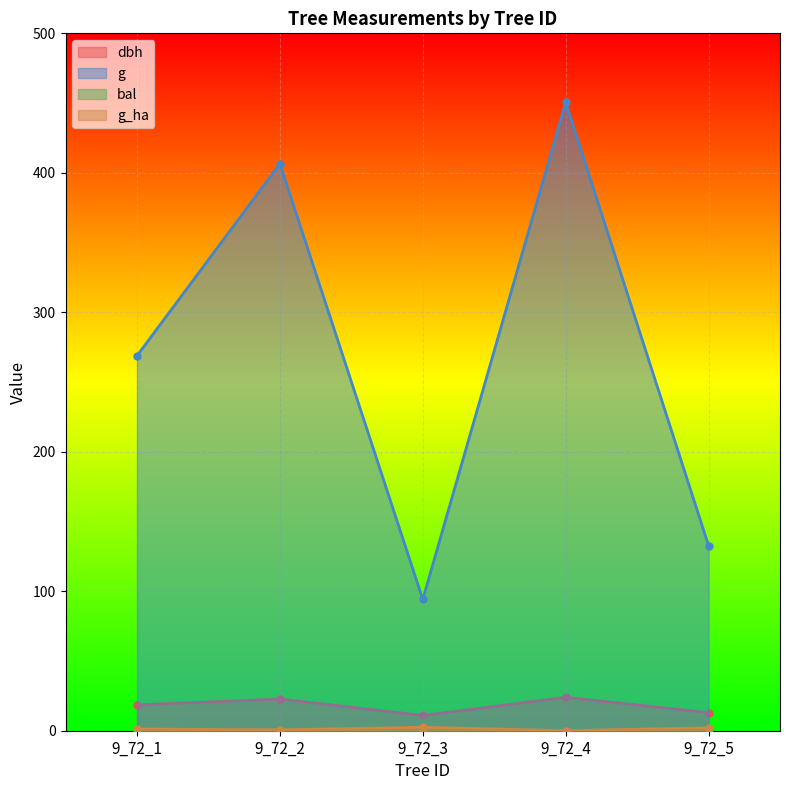

In dbh, how many points are lower than both neighbors (excluding endpoints)?

1